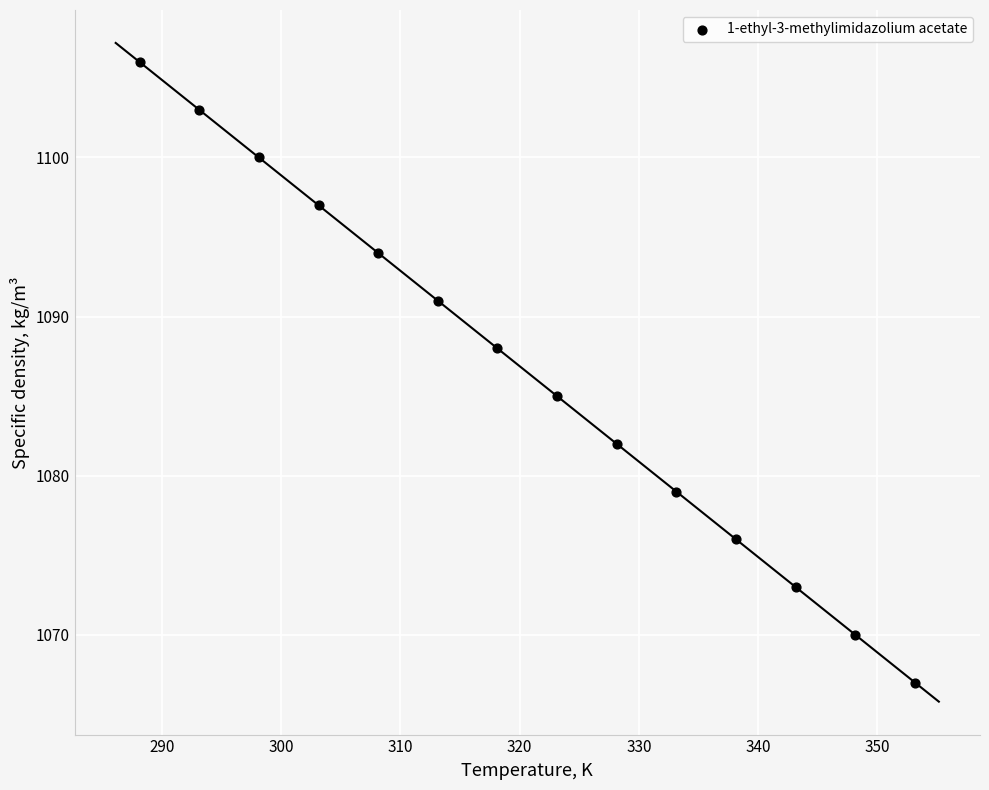

What Y value in the scatter plot is closest to 1086?

1085